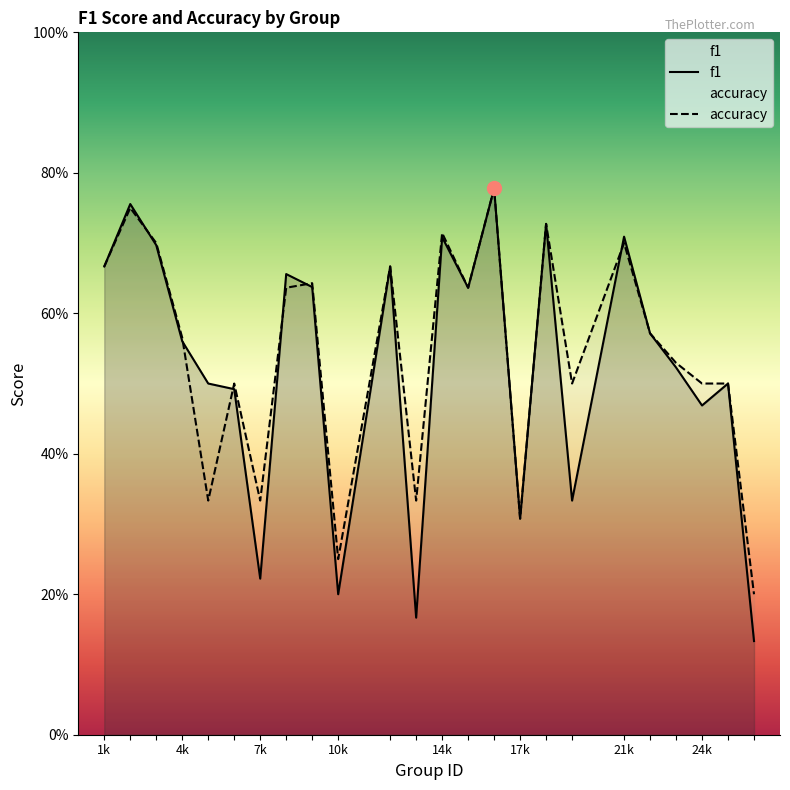

List the series in order of their overall mean, lowest first.

f1, accuracy